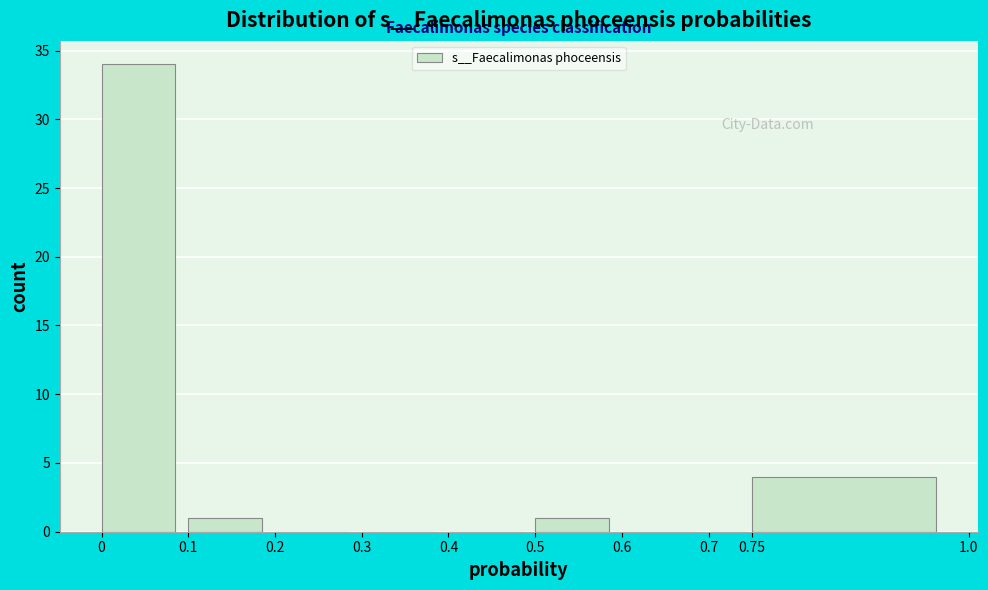

Reading left to right, list every bar in this chart as the range it spans on the x-axis followed by its height. The values are not printed on the chart, so give them approximately, as read against the axis.

0 to 0.1: 34
0.1 to 0.2: 1
0.2 to 0.3: 0
0.3 to 0.4: 0
0.4 to 0.5: 0
0.5 to 0.6: 1
0.6 to 0.7: 0
0.7 to 0.75: 0
0.75 to 1.0: 4